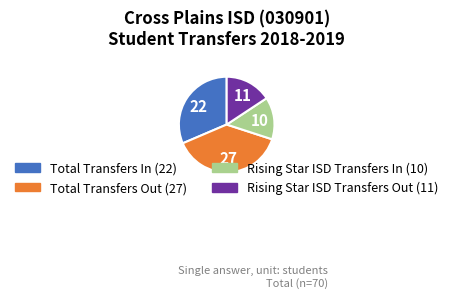

Does any single category account for the majority?

No